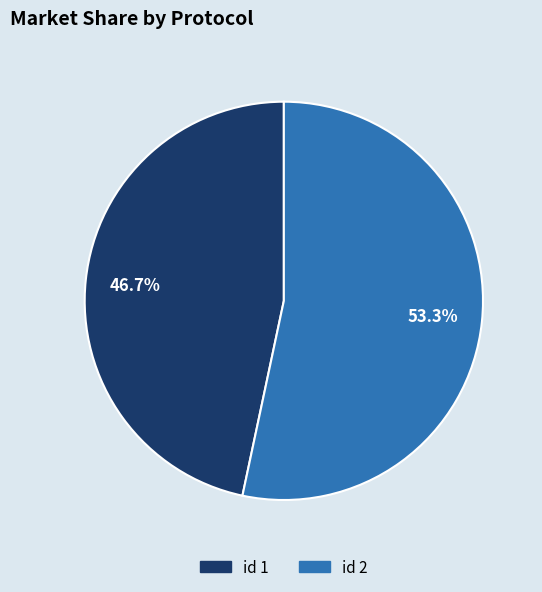

Is there a majority slice in this chart?

Yes